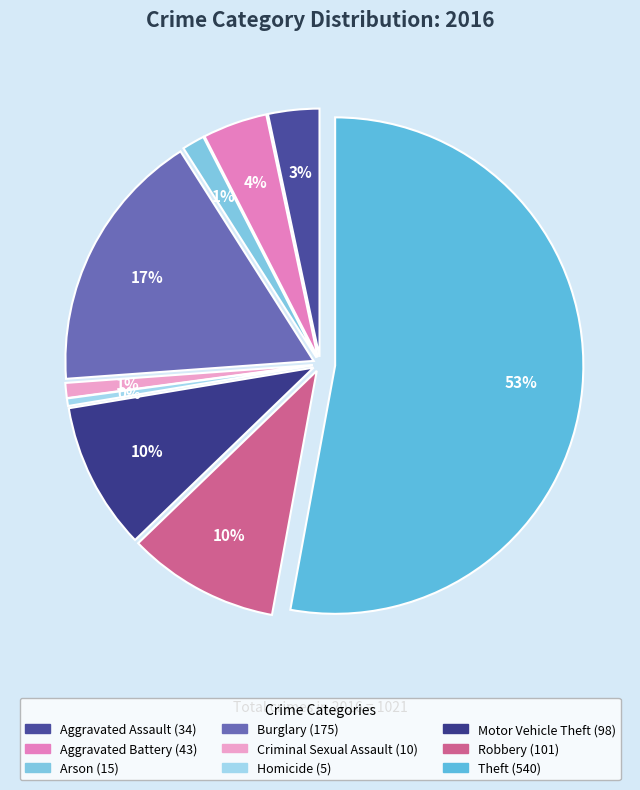

Count the number of slices in the pie.

9